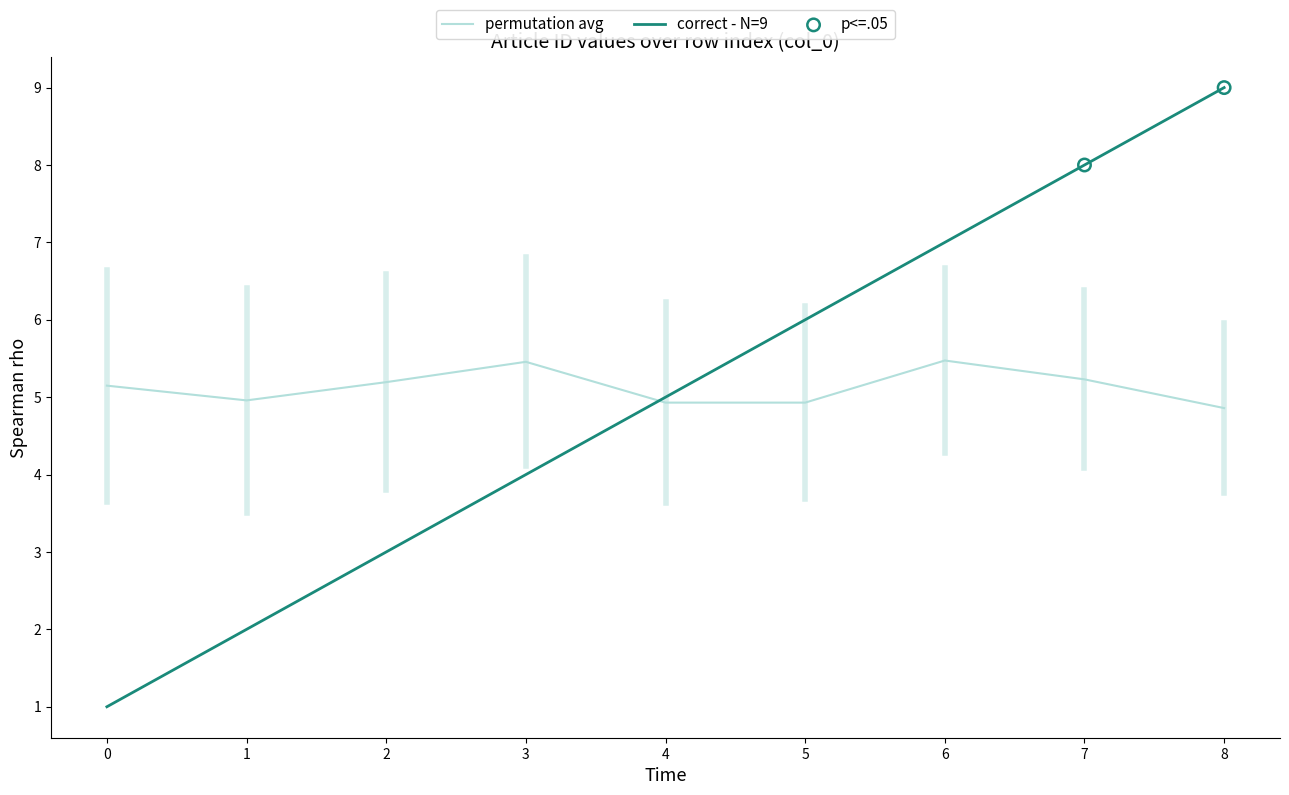

What is the spread (max minus min) of values at 8?

4.1